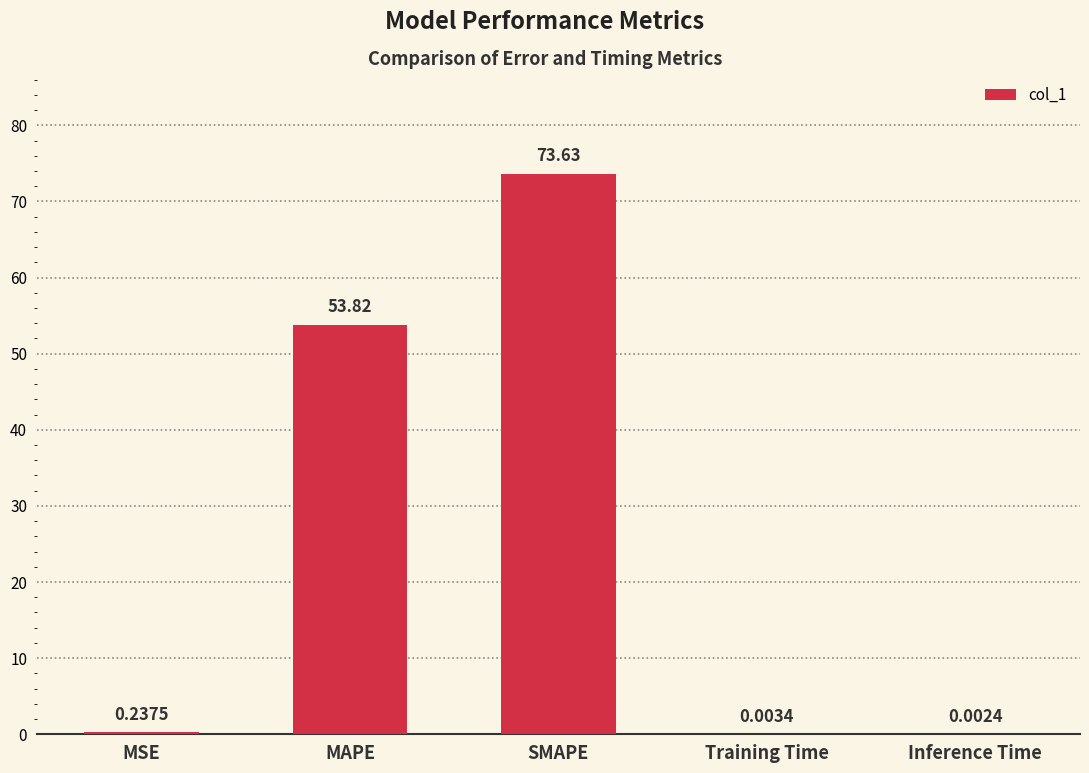

What is the change in value from MSE to SMAPE?

+73.4